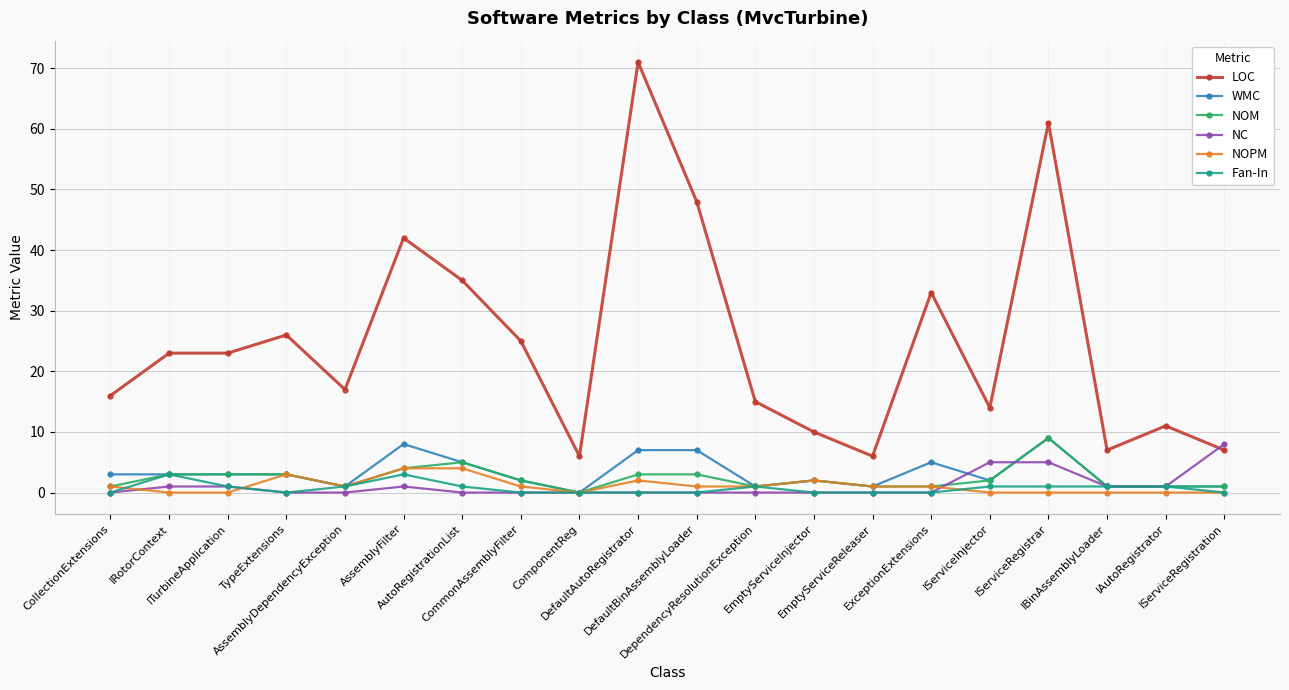

Reading left to right, what are all the values shown in this chart?

LOC: 16	23	23	26	17	42	35	25	6	71	48	15	10	6	33	14	61	7	11	7
WMC: 3	3	3	3	1	8	5	2	0	7	7	1	2	1	5	2	9	1	1	1
NOM: 1	3	3	3	1	4	5	2	0	3	3	1	2	1	1	2	9	1	1	1
NC: 0	1	1	0	0	1	0	0	0	0	0	0	0	0	0	5	5	1	1	8
NOPM: 1	0	0	3	1	4	4	1	0	2	1	1	2	1	1	0	0	0	0	0
Fan-In: 0	3	1	0	1	3	1	0	0	0	0	1	0	0	0	1	1	1	1	0